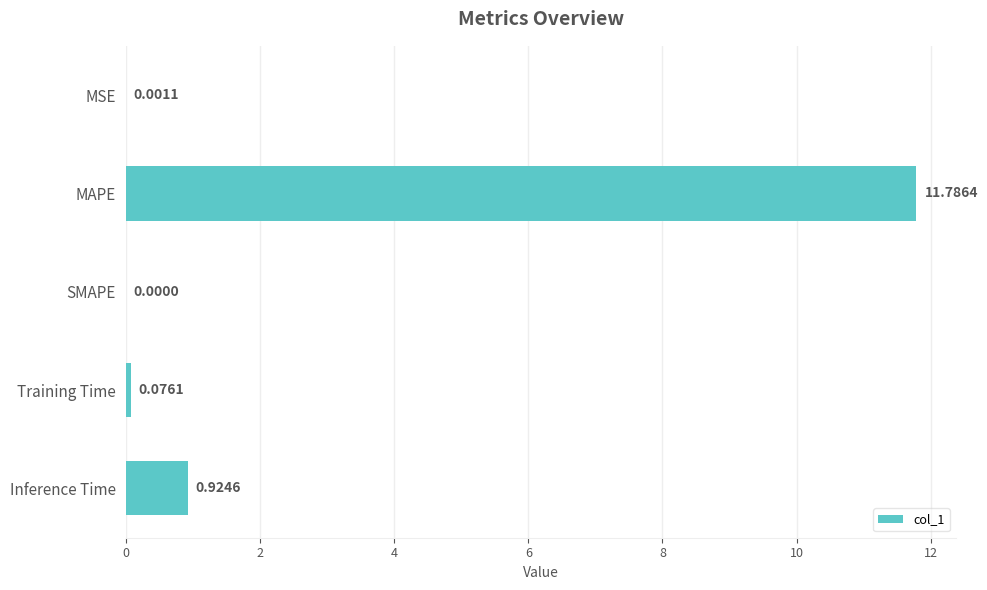

Which label corresponds to the largest value in the chart?

MAPE